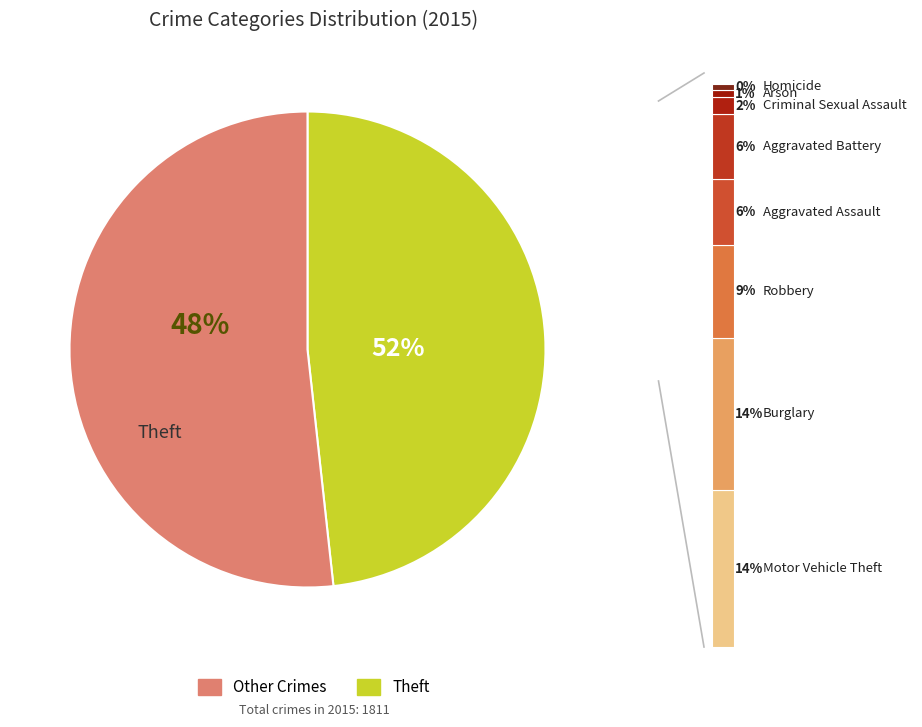

What percentage do Aggravated Assault and Arson together represent?

6.8%